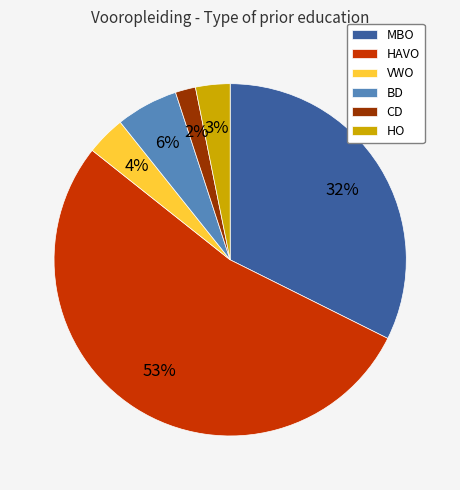

Which slice represents more than half of the pie?

HAVO